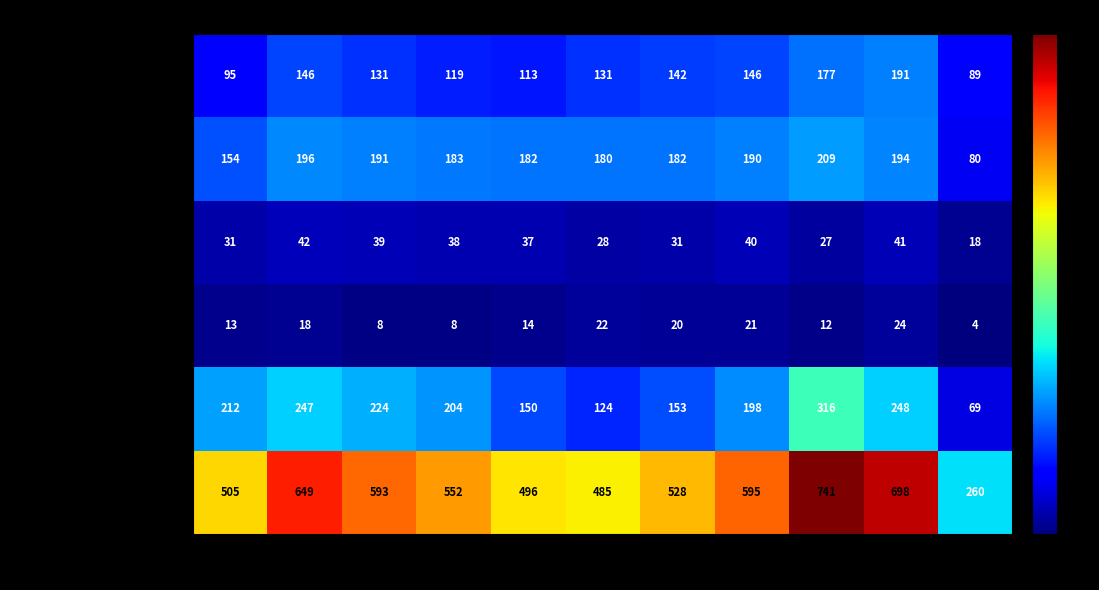

At which category is the sum across all series the highest?

2023